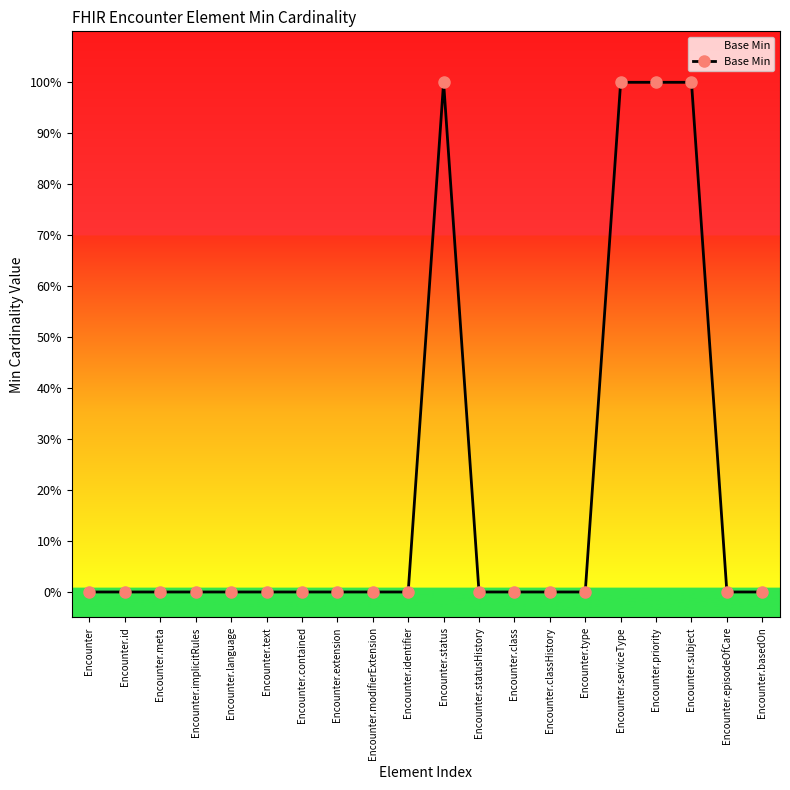

What is the sum of the values at Encounter.meta and Encounter.serviceType?

1